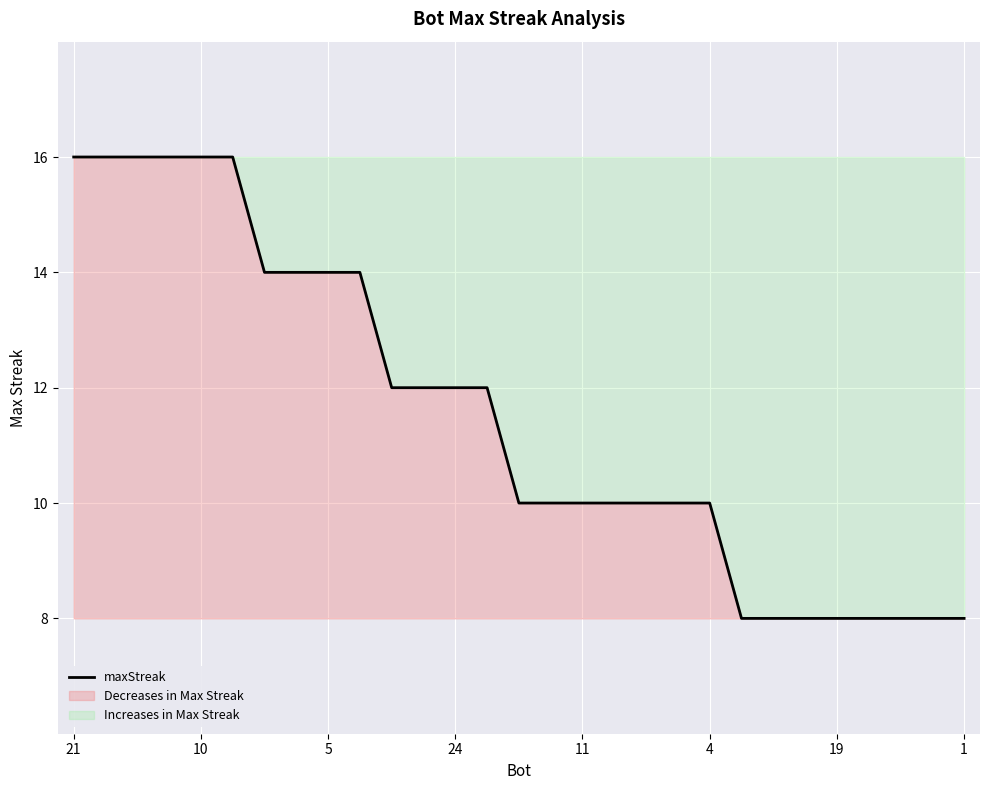

What is the approximate value at 1?

8